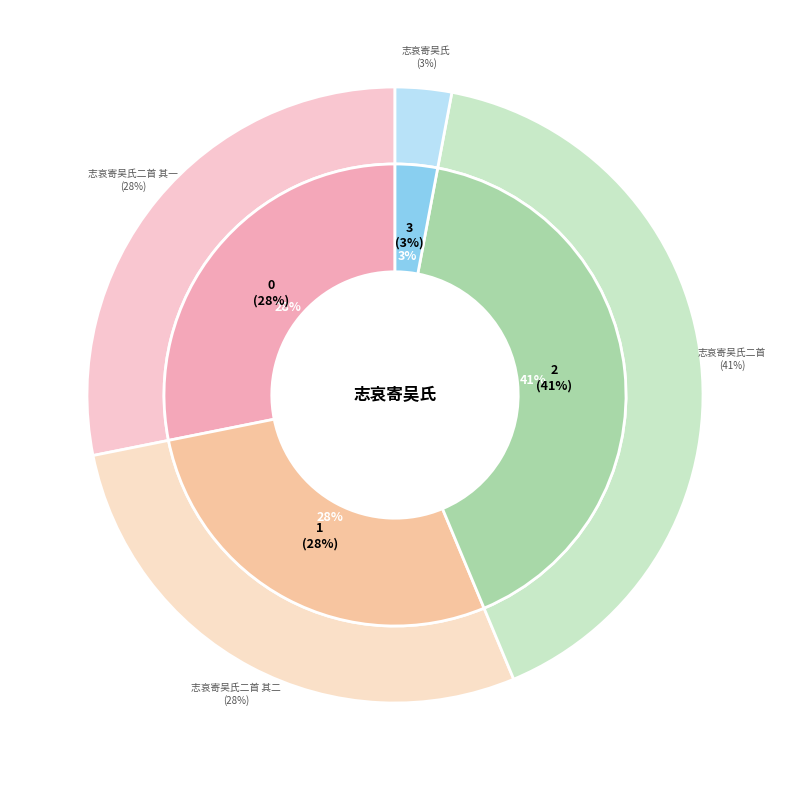

How many slices are in this pie chart?

4